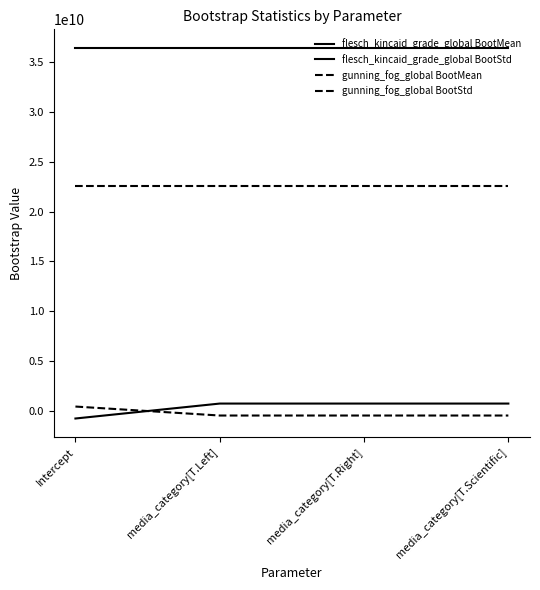

Reading left to right, transcribe all the data shown in this chart.

flesch_kincaid_grade_global BootMean: -749384336.1	749384338.4	749384338.5	749384338.5
flesch_kincaid_grade_global BootStd: 36421740613.9	36421740613.9	36421740613.9	36421740613.9
gunning_fog_global BootMean: 450313760.3	-450313757.8	-450313757.8	-450313757.8
gunning_fog_global BootStd: 22618200206.1	22618200206.1	22618200206.1	22618200206.1